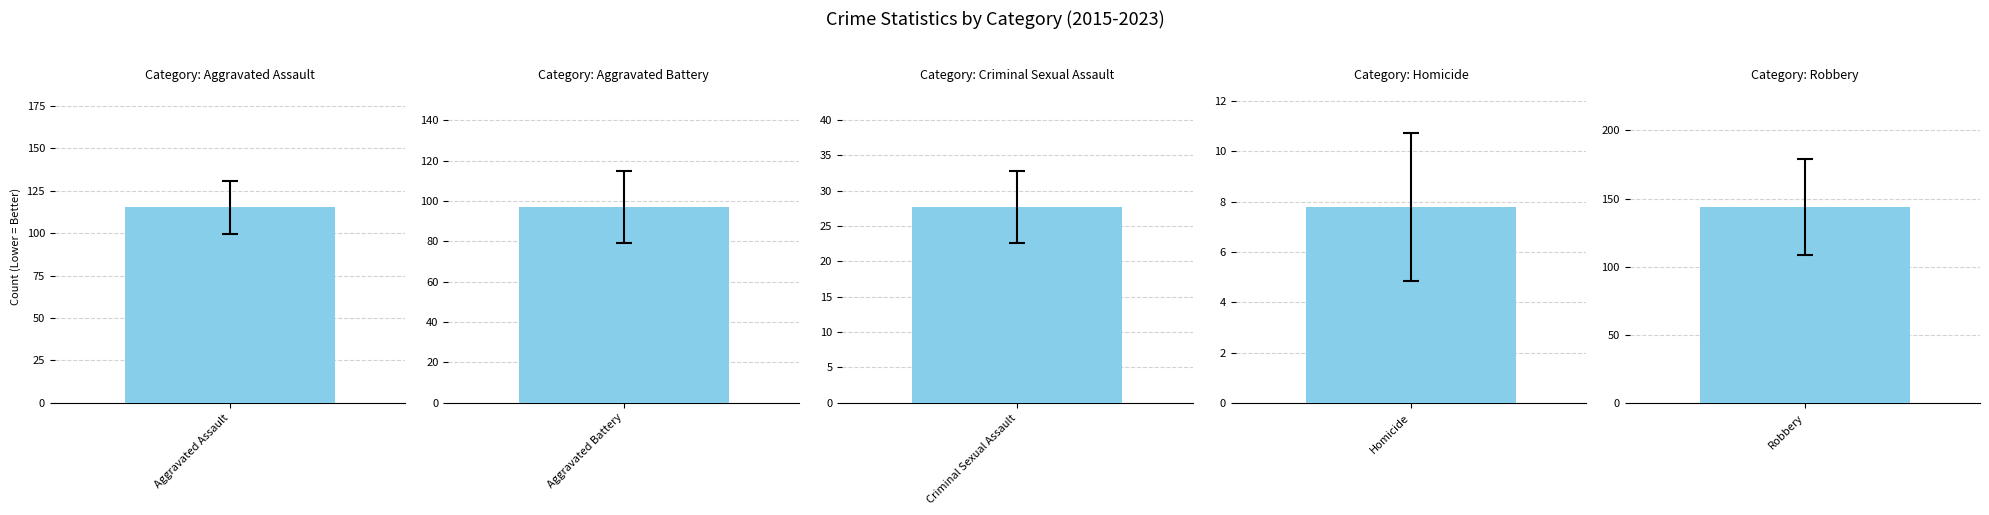

Reading left to right, transcribe all the data shown in this chart.

Aggravated Assault: 2015=110	2016=118	2017=105	2018=115	2019=92	2020=113	2021=115	2022=154	2023=116
Aggravated Battery: 2015=108	2016=102	2017=108	2018=67	2019=108	2020=125	2021=100	2022=81	2023=74
Criminal Sexual Assault: 2015=28	2016=30	2017=21	2018=21	2019=35	2020=28	2021=26	2022=36	2023=24
Homicide: 2015=9	2016=7	2017=8	2018=10	2019=5	2020=2	2021=13	2022=9	2023=7
Robbery: 2015=154	2016=194	2017=178	2018=155	2019=135	2020=97	2021=91	2022=111	2023=178